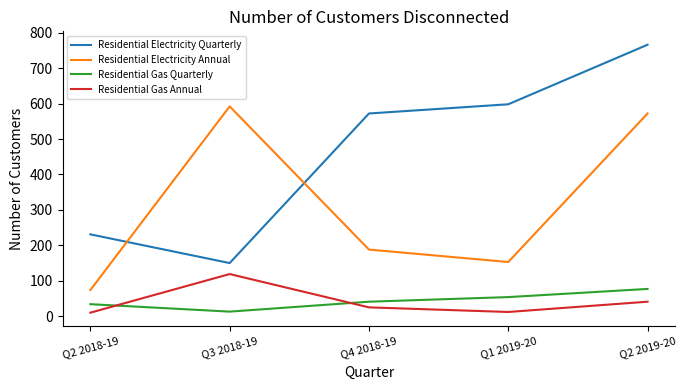

How many values in the Residential Electricity Quarterly series are below 572?

2